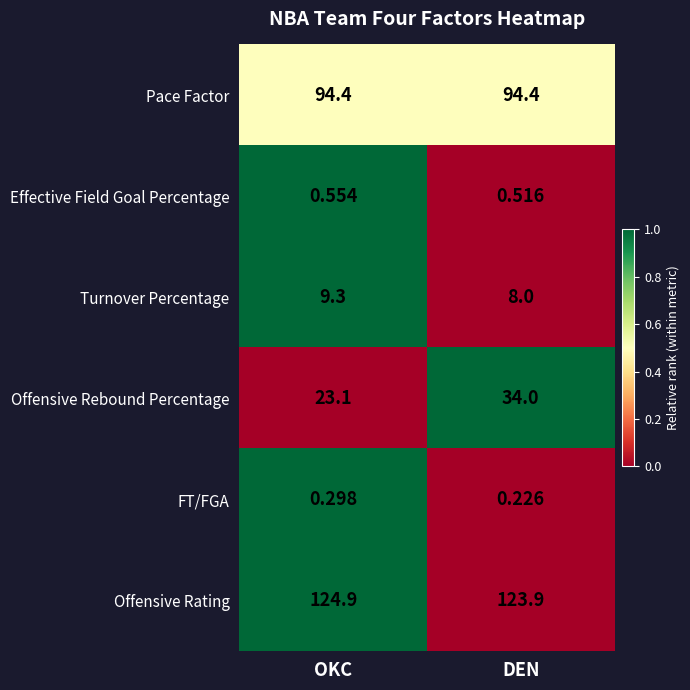

How many data points does each series have?

2